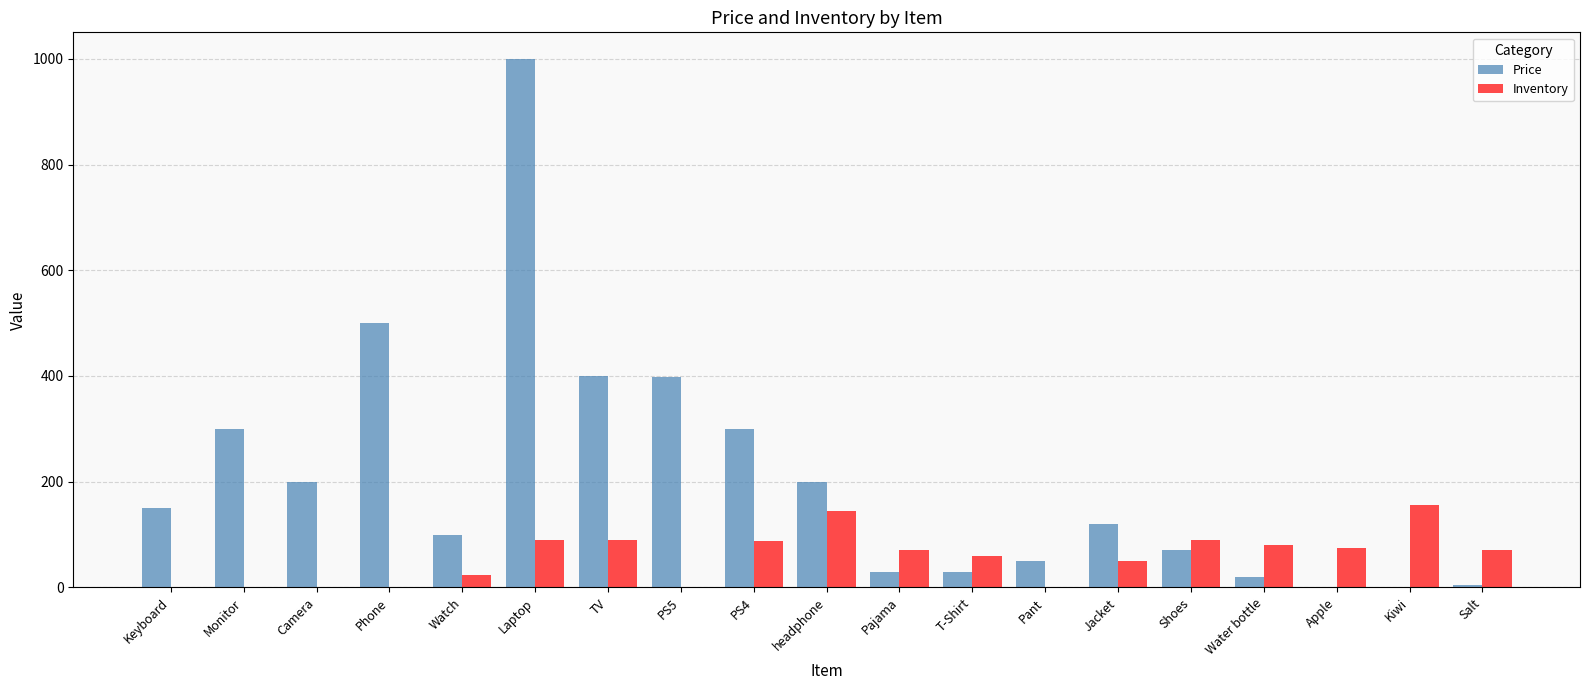

How many groups of bars are there?

19